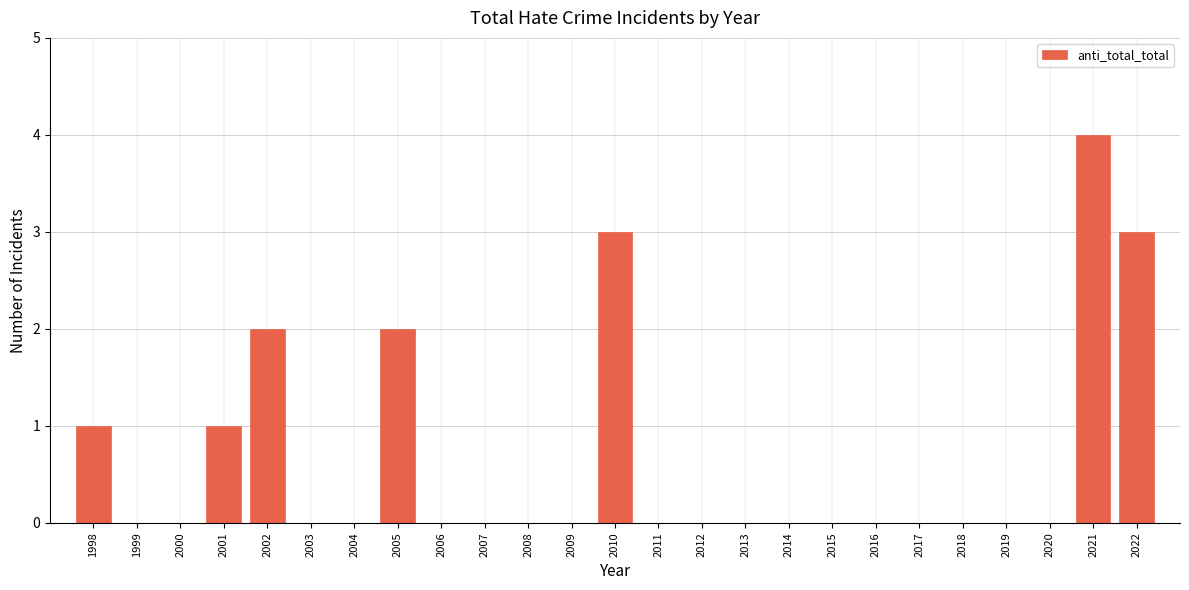

Reading right to left, extract all data points from this chart.

2022=3	2021=4	2020=0	2019=0	2018=0	2017=0	2016=0	2015=0	2014=0	2013=0	2012=0	2011=0	2010=3	2009=0	2008=0	2007=0	2006=0	2005=2	2004=0	2003=0	2002=2	2001=1	2000=0	1999=0	1998=1